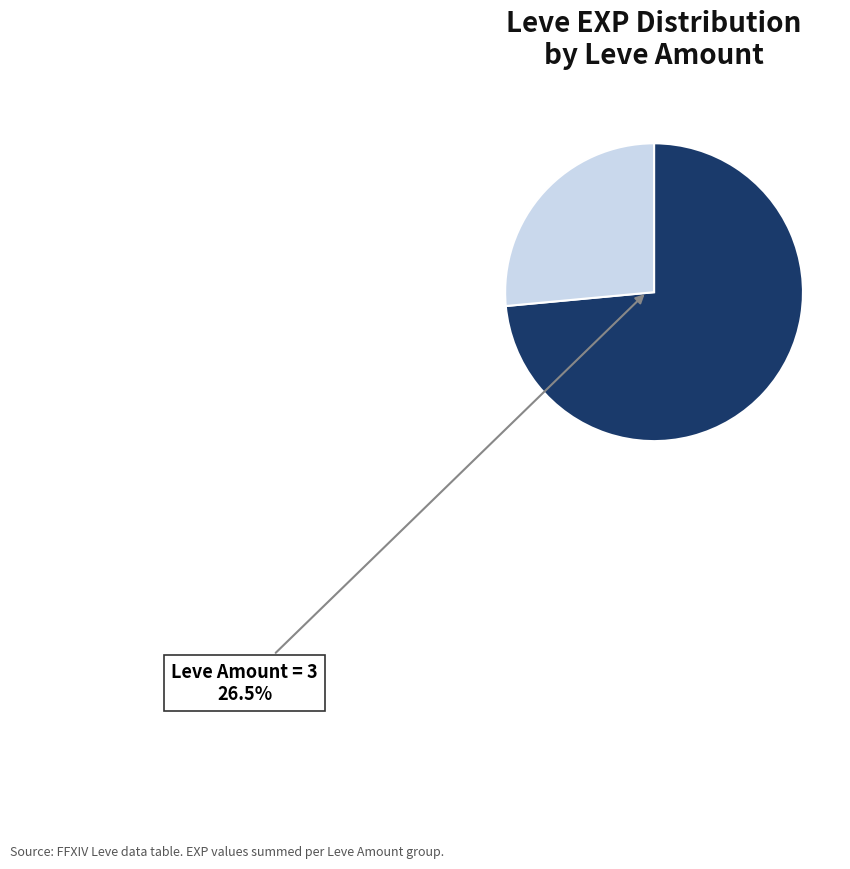

How many segments does this pie chart have?

2